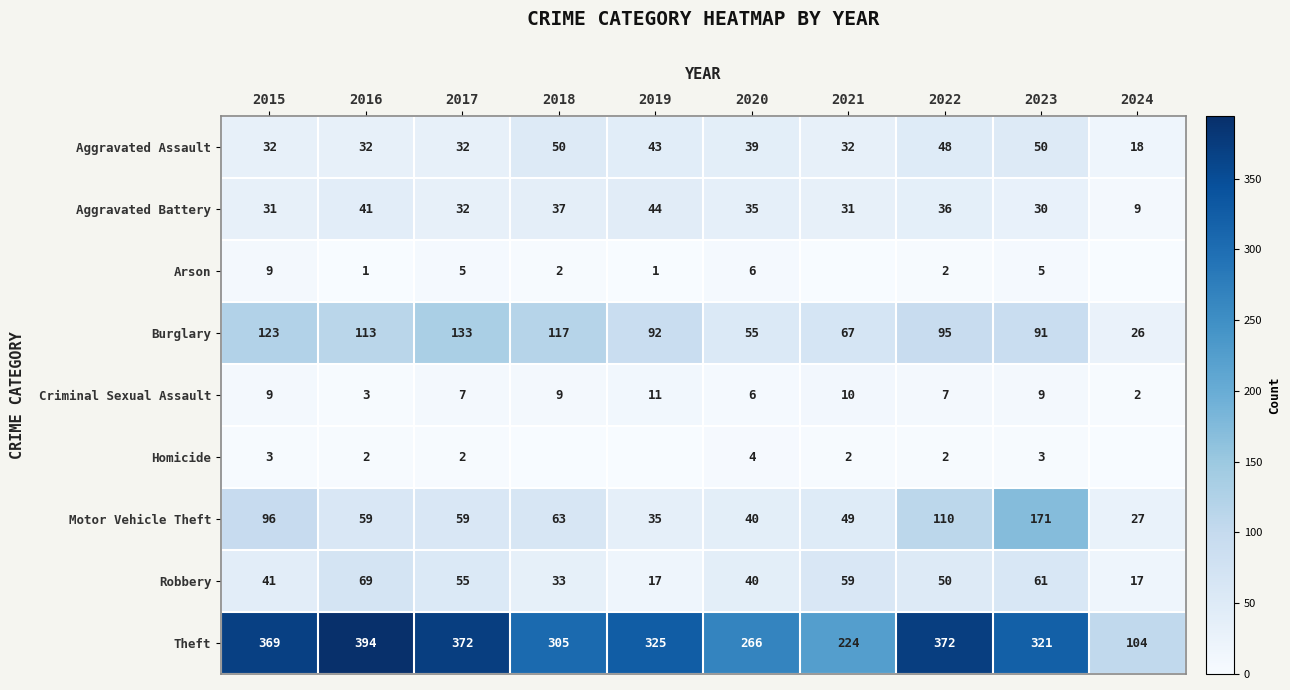

Which category has the lowest value in the Aggravated Battery series?

2024